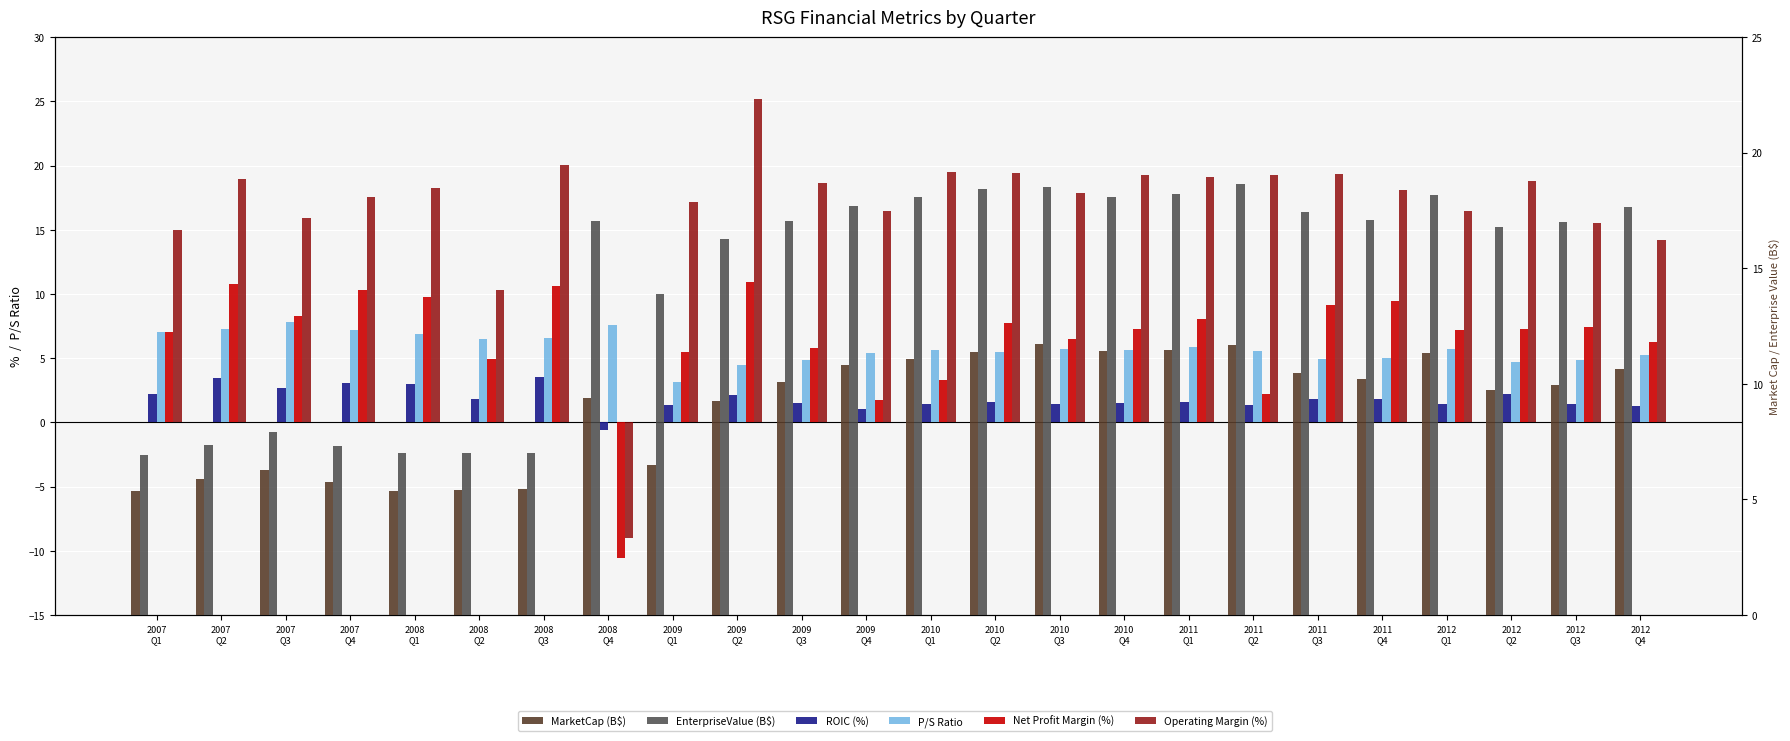

How many bars are there in total?

144